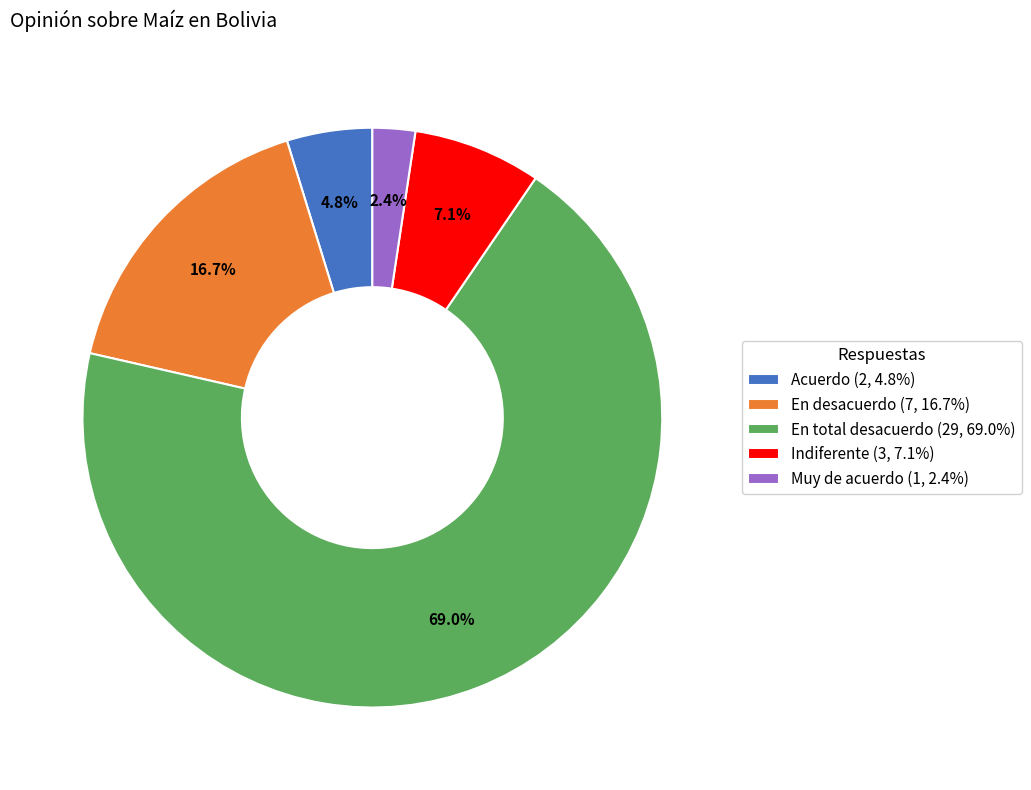

Is there any slice that represents more than half of the pie?

Yes